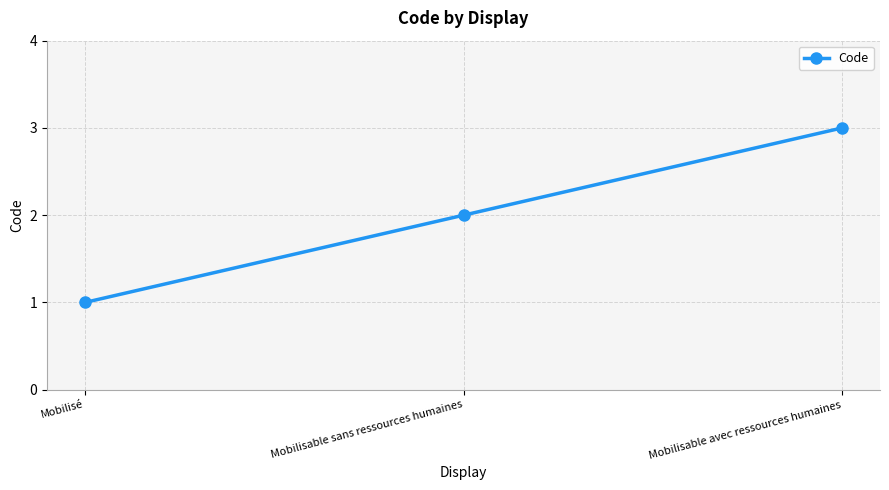

True or false: the data shows 4 at Mobilisable sans ressources humaines.

False